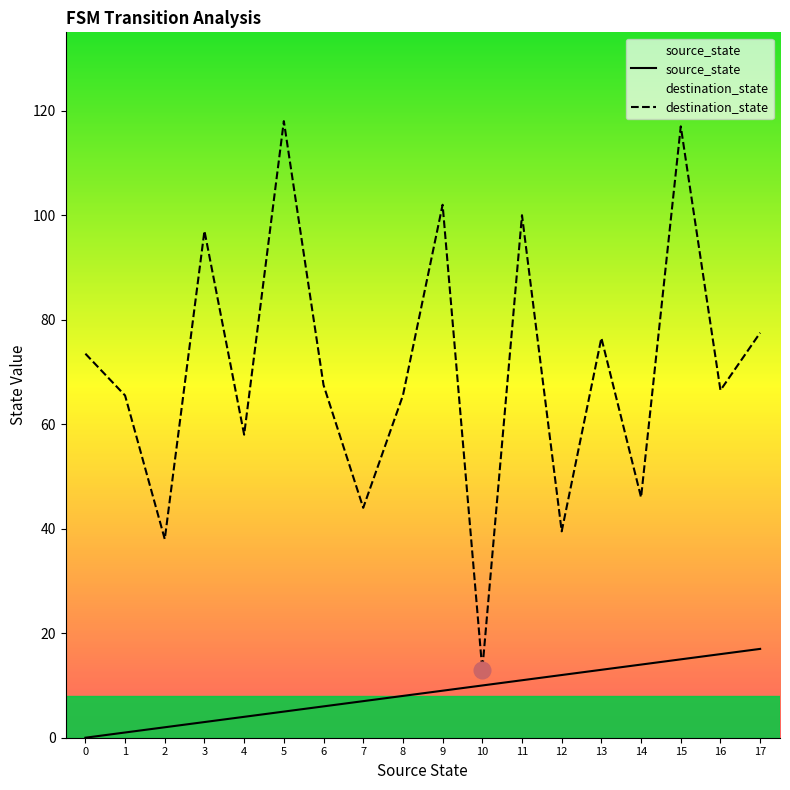

True or false: source_state and destination_state cross at least once.

False